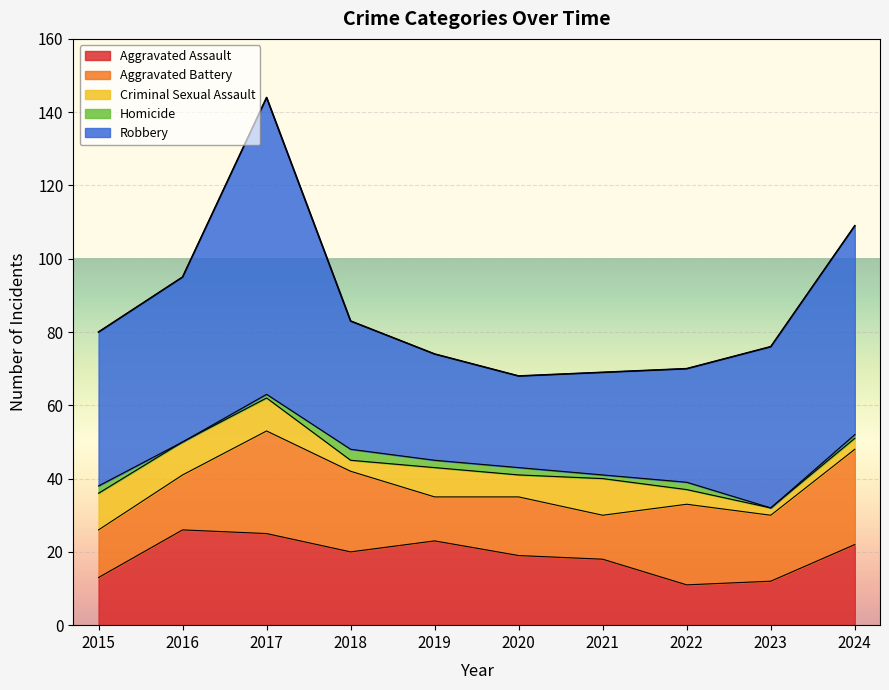

What is the spread (max minus min) of values at 2022?

29